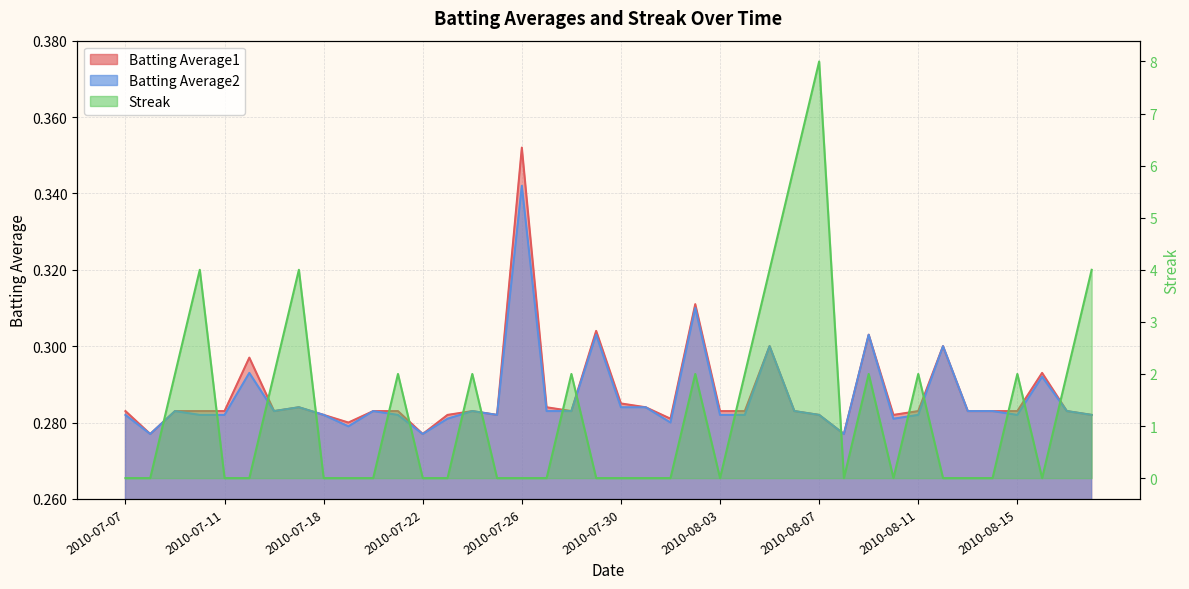

What is the difference between the highest and lowest values at 2010-07-20?

0.3